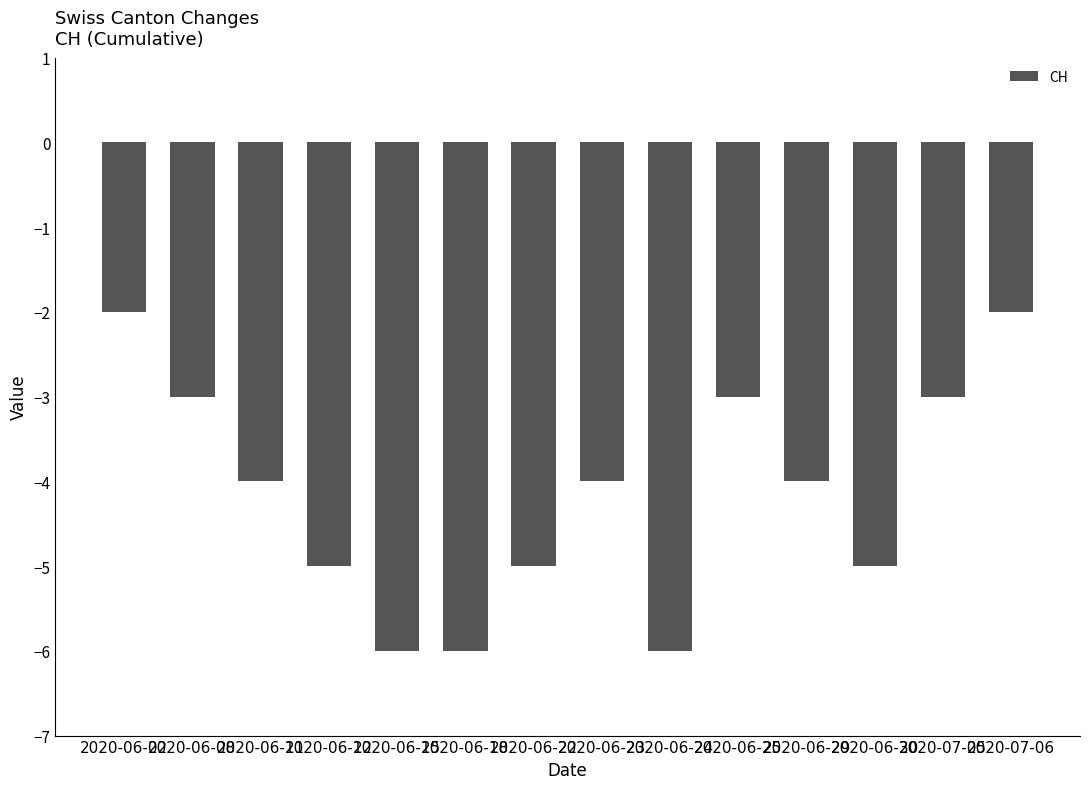

What is the difference between the maximum and minimum values?

4